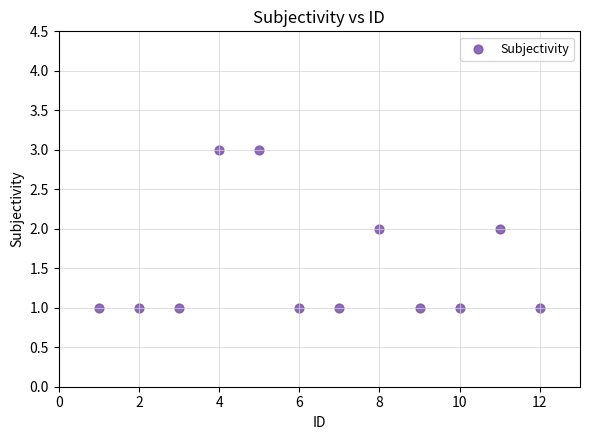

What is the range of X values (max minus min)?

11